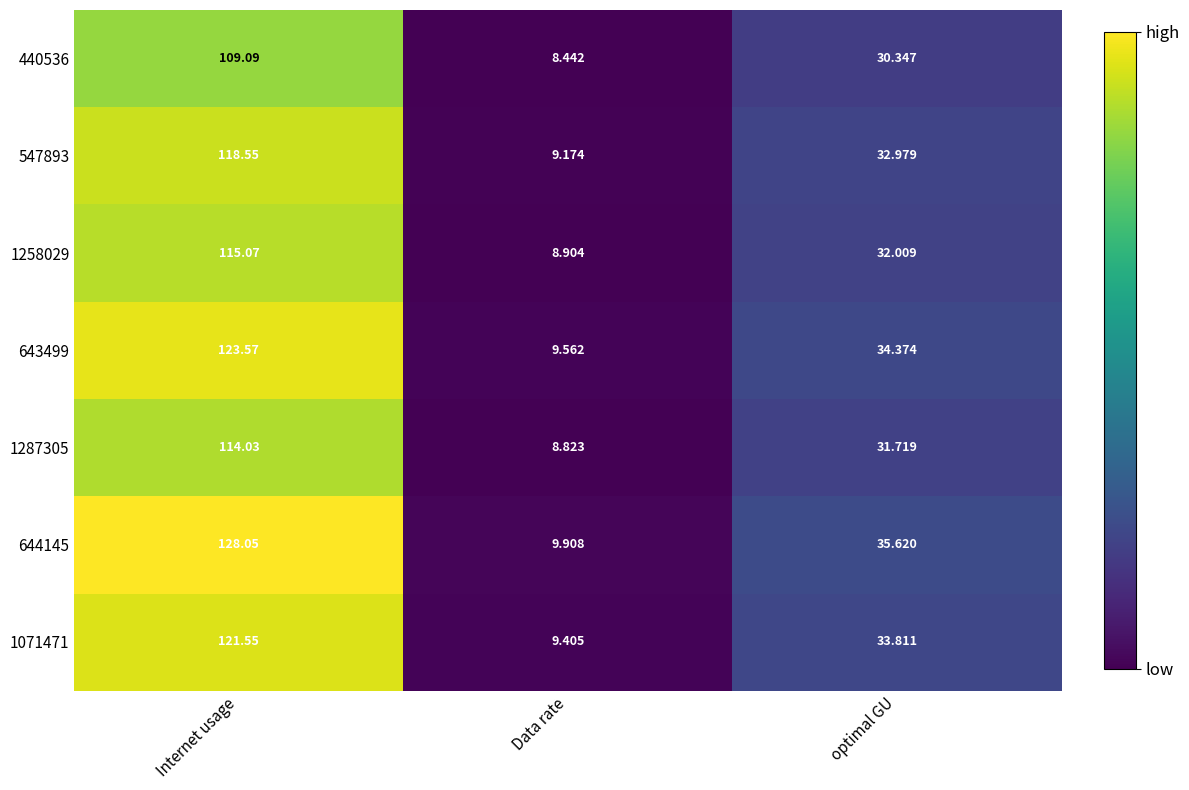

Is the value of 440536 at optimal GU greater than the value of 1287305 at optimal GU?

No